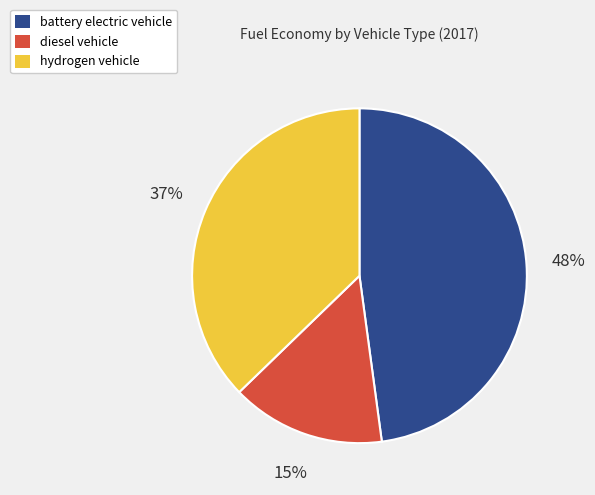

To the nearest percent, what is the combined percentage of hydrogen vehicle and battery electric vehicle?

85%